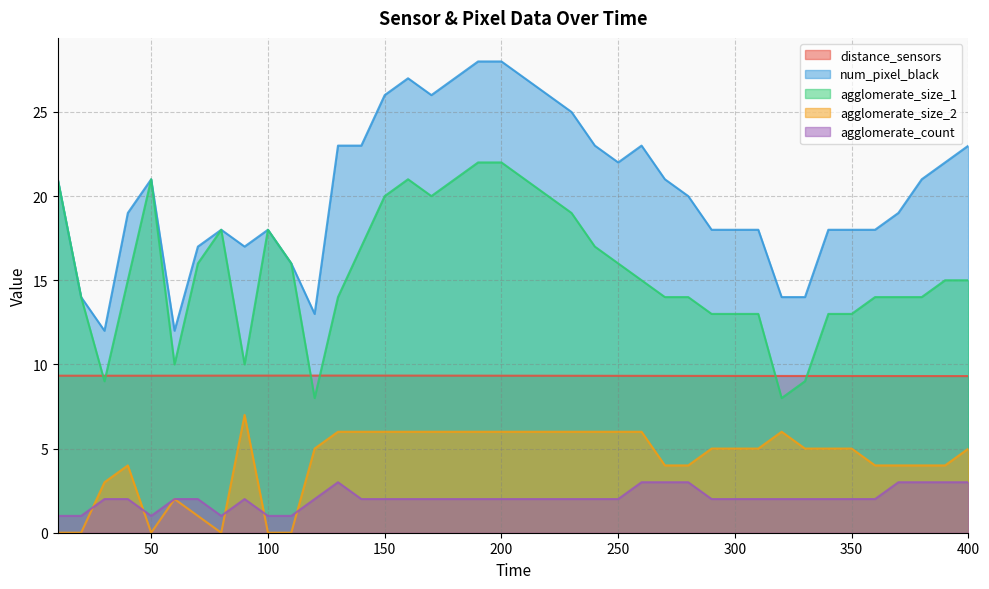

How many data points does each series have?

40